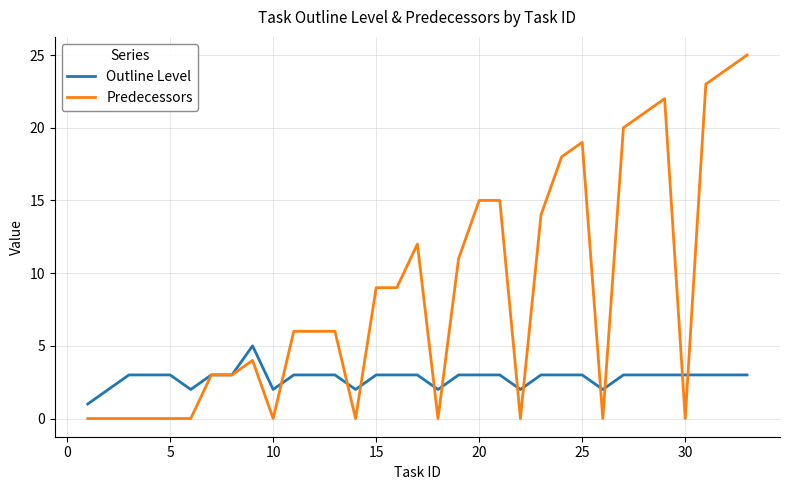

List the series in order of their peak value, highest first.

Predecessors, Outline Level